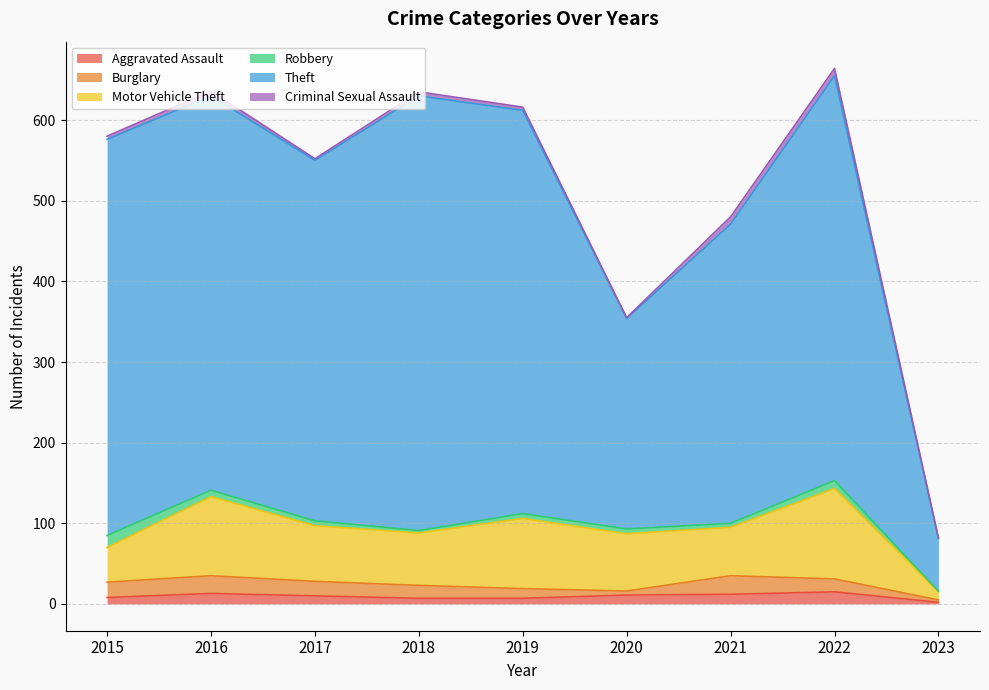

Between 2015 and 2021, which series saw the biggest shift?

Theft